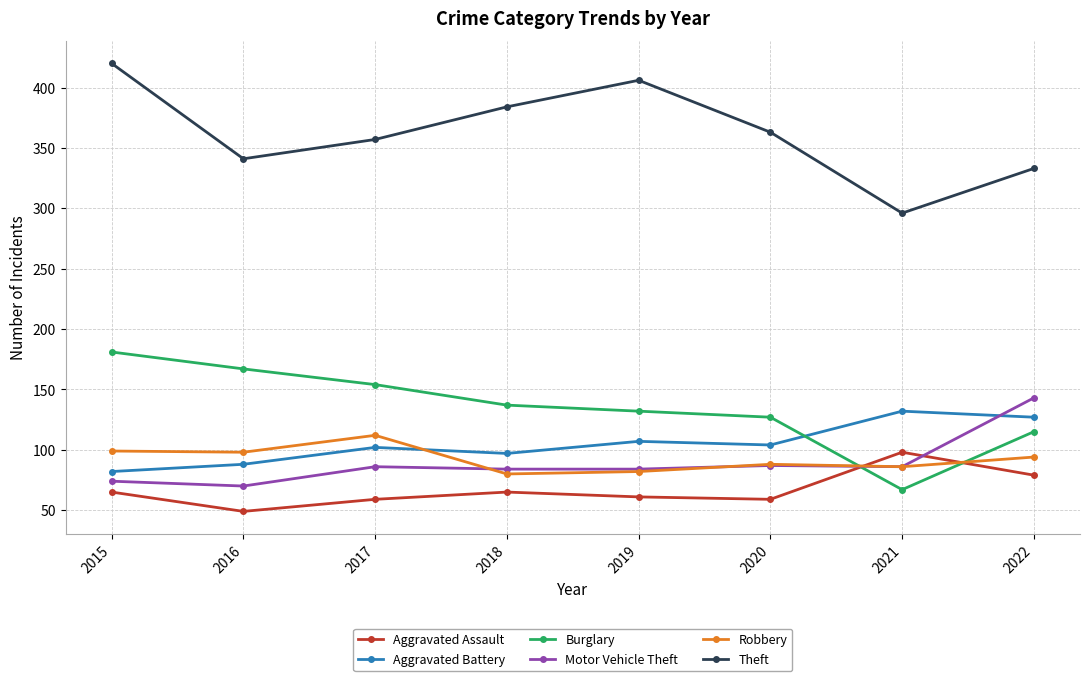

Which label corresponds to the smallest value in the chart?

2016